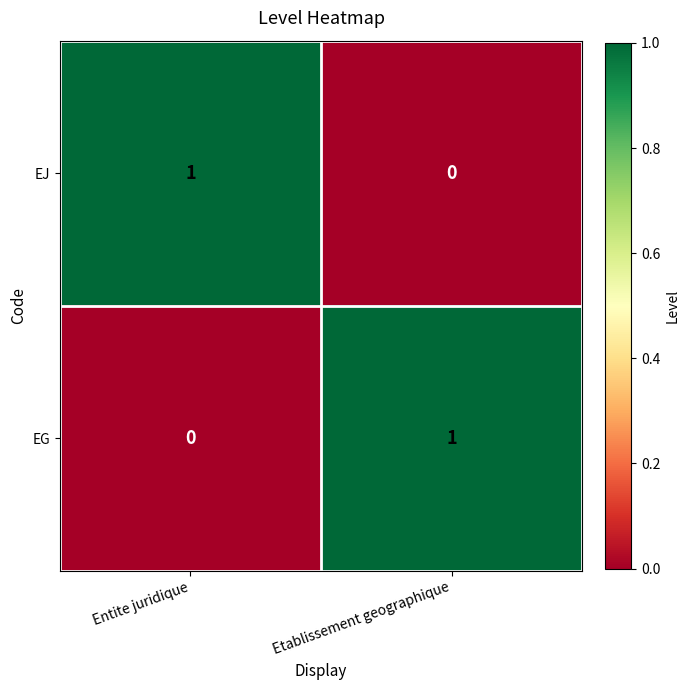

List the labels in order of EJ value, largest first.

Entite juridique, Etablissement geographique